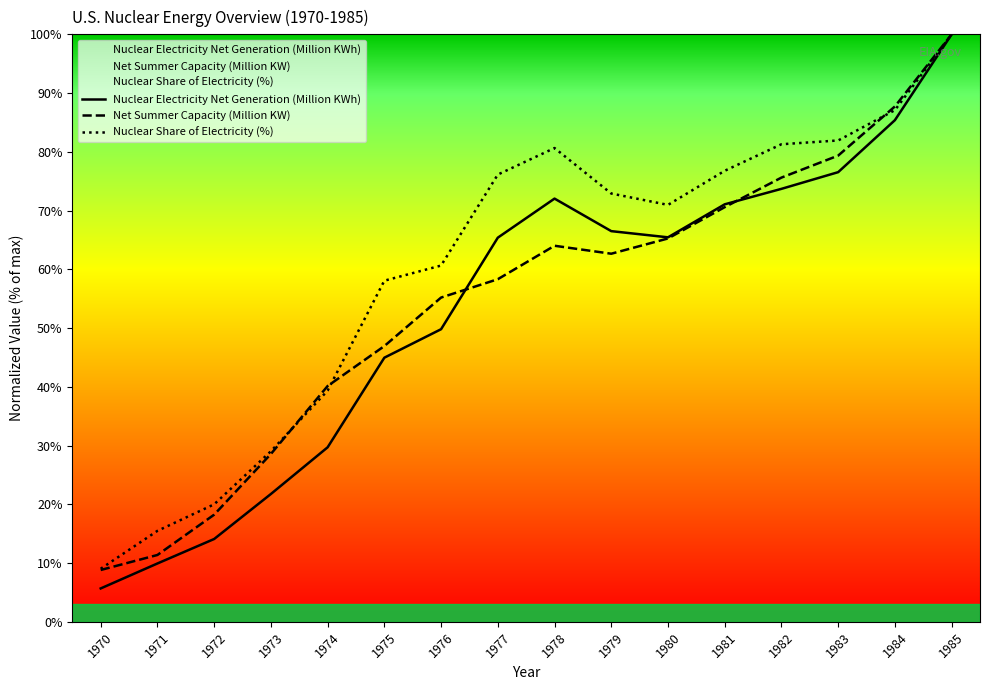

List the series in order of their peak value, lowest first.

Nuclear Electricity Net Generation (Million KWh), Net Summer Capacity (Million KW), Nuclear Share of Electricity (%)